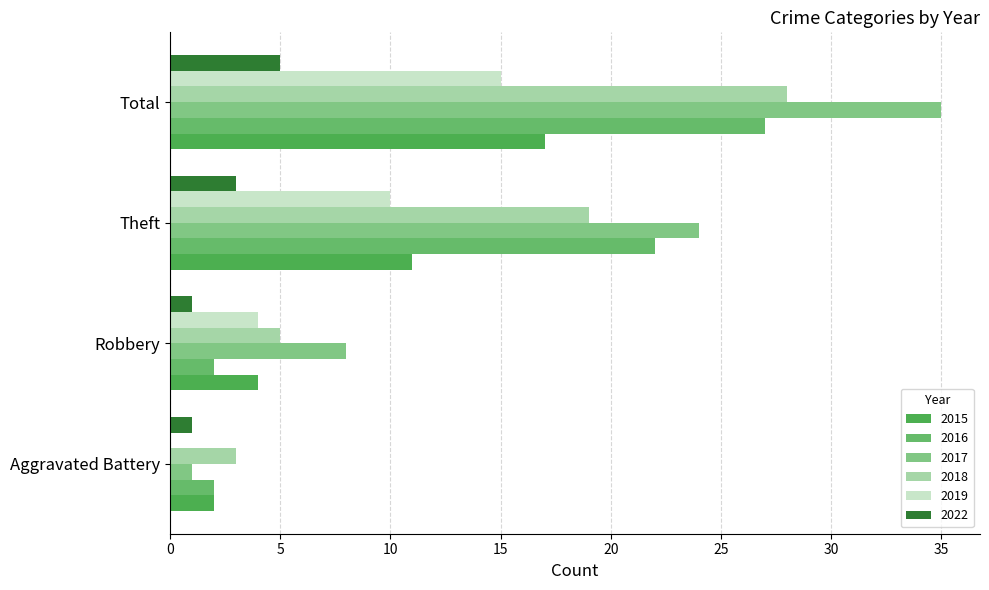

Is the value of 2022 at Robbery greater than the value of 2015 at Total?

No